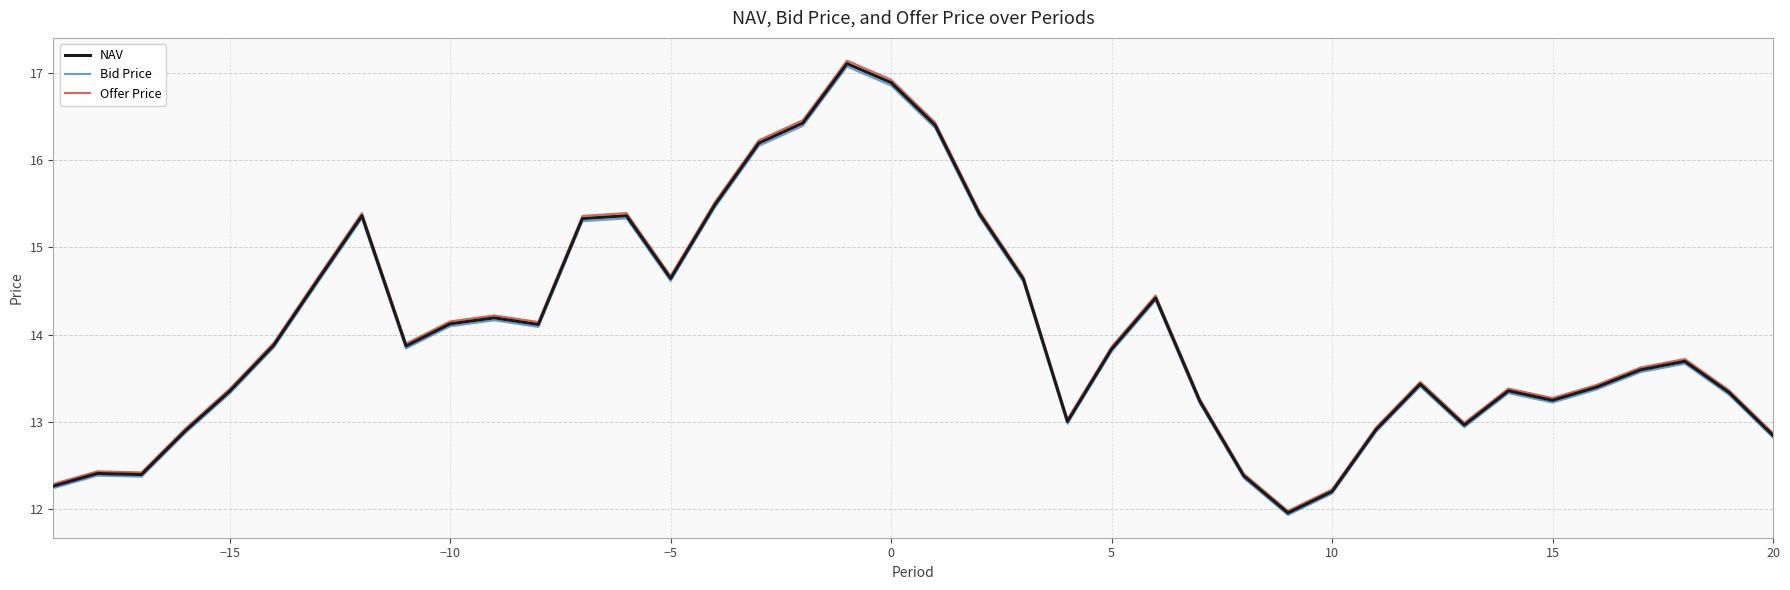

Which series has the widest spread of values?

Offer Price